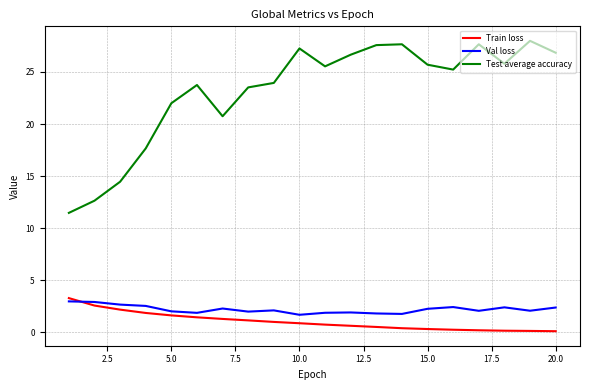

List the series in order of their peak value, lowest first.

Val loss, Train loss, Test average accuracy